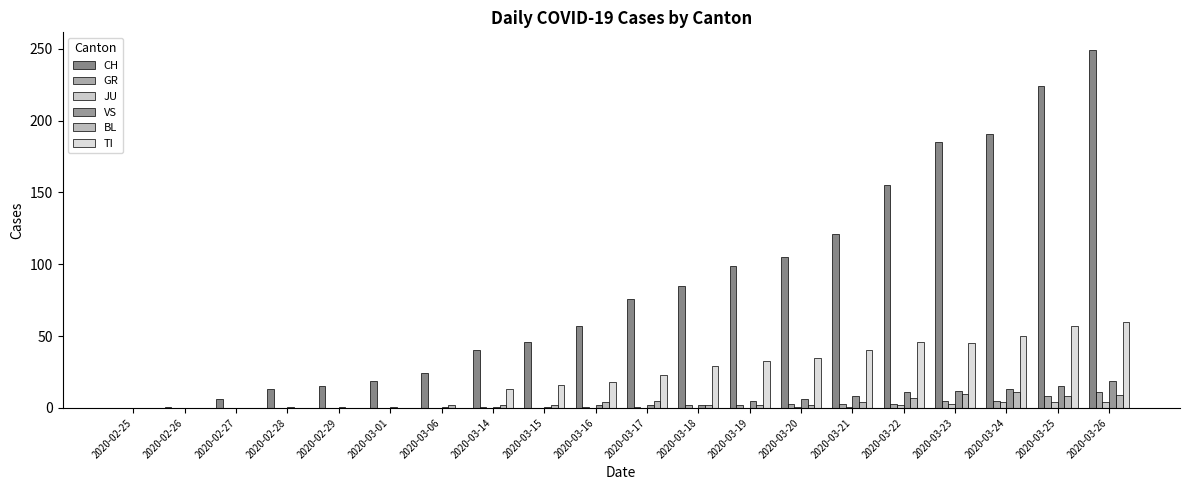

What is the difference between the maximum and minimum values in the BL series?

11